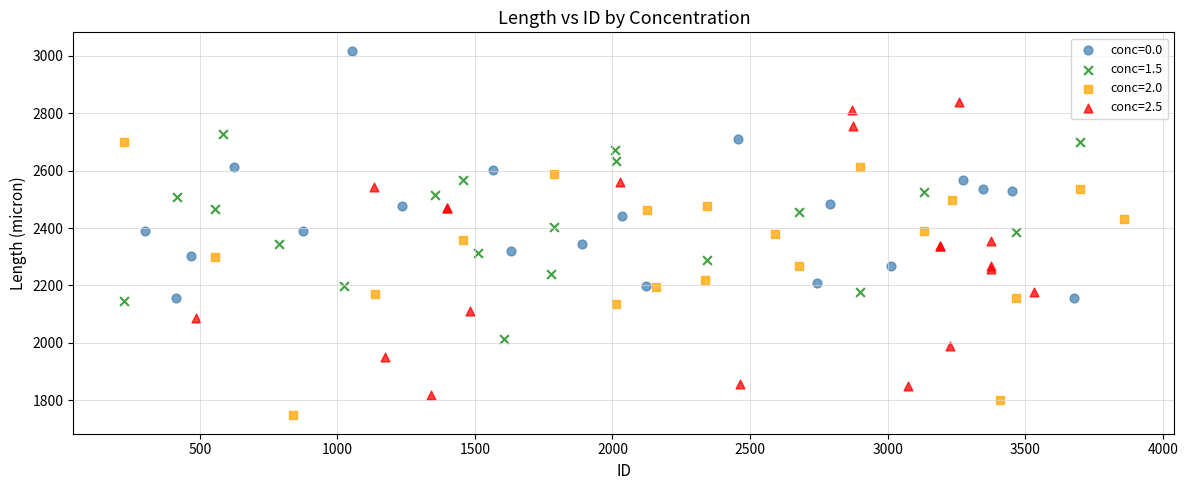

Which series contains the highest Y value?

conc=0.0